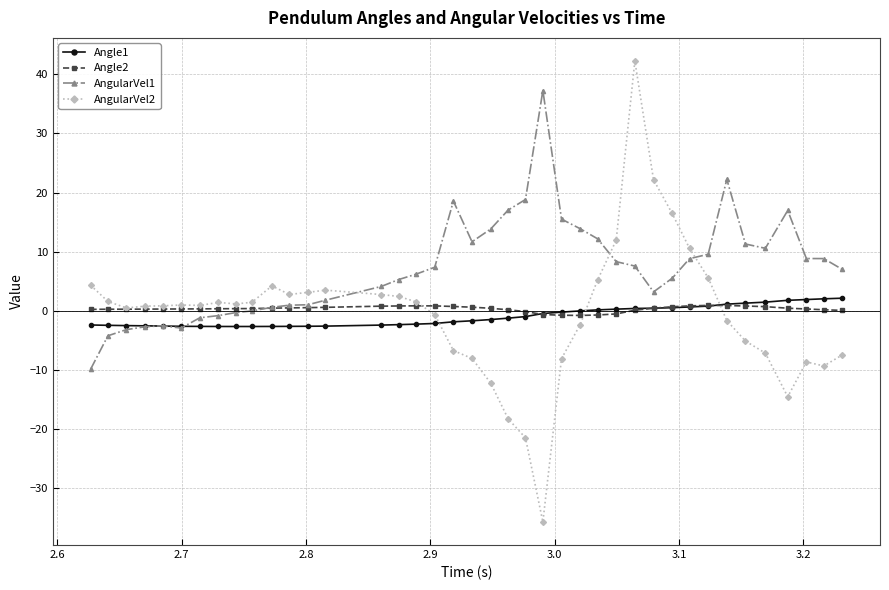

Which series has the largest range (max minus min)?

AngularVel2